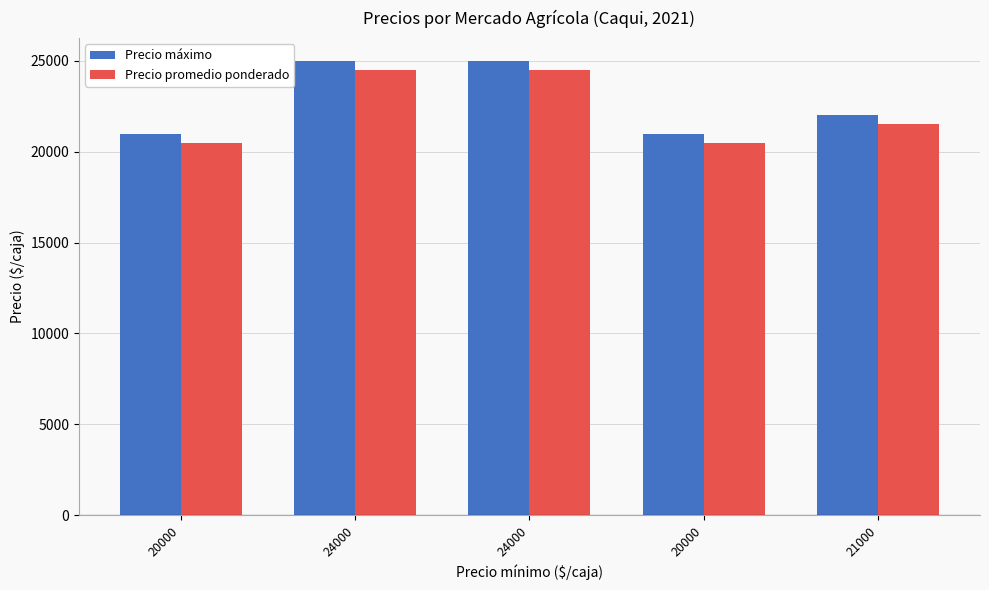

The Precio promedio ponderado series shows 12008 at 20000. True or false?

False